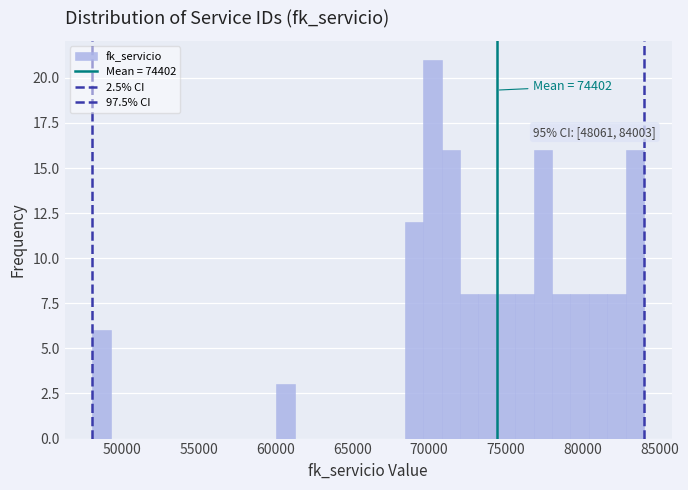

Around what value on the x-axis is the tallest bar? Give the approximate position of its centre, as read against the axis.

70000